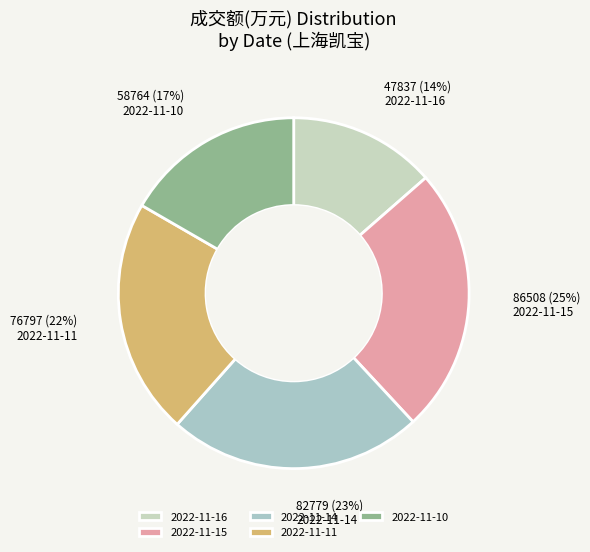

Rank the categories by value from highest to lowest.

2022-11-15, 2022-11-14, 2022-11-11, 2022-11-10, 2022-11-16